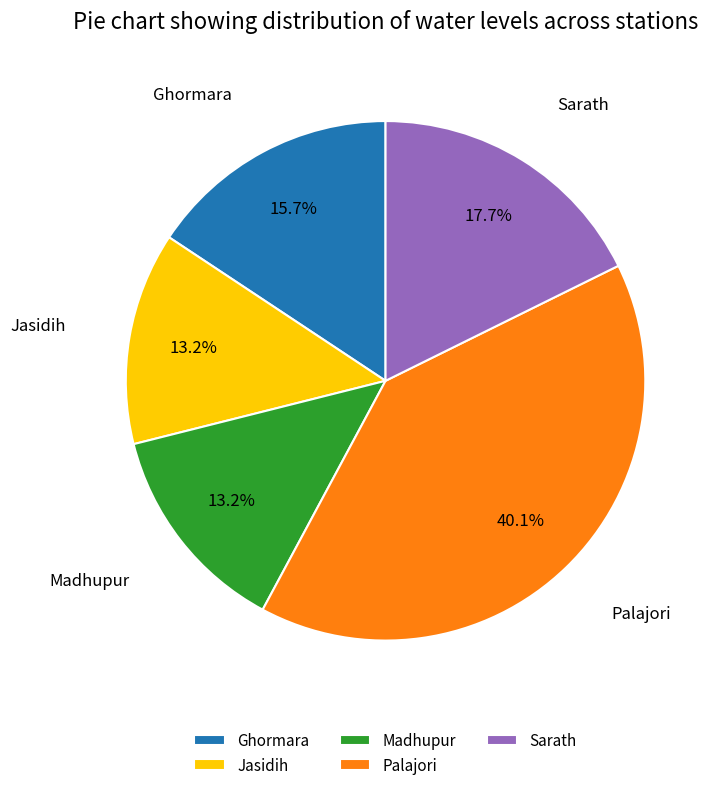

To the nearest percent, what percentage of the pie is Jasidih?

13%